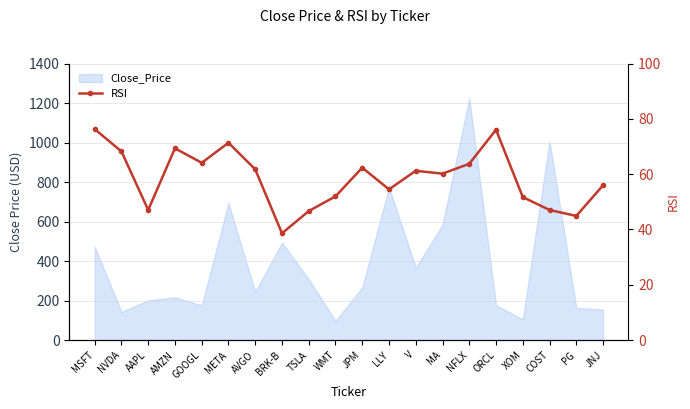

What is the value of the 17th point from the left?

51.7